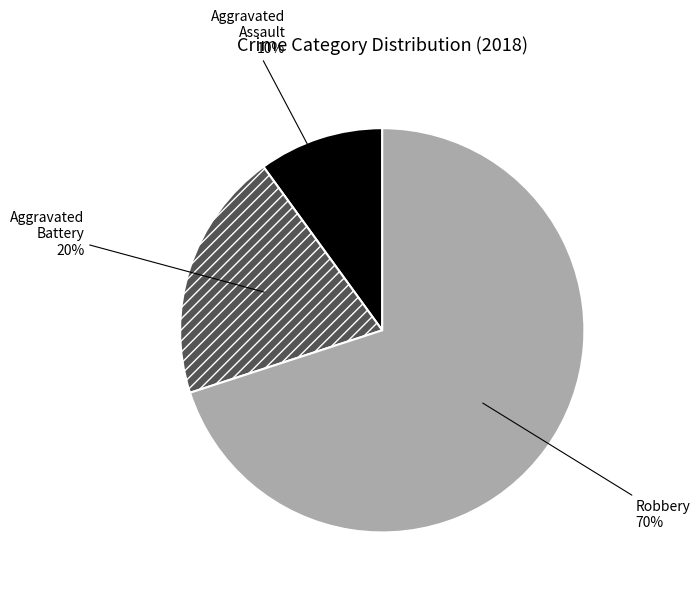

To the nearest percent, what portion does Aggravated Assault represent?

10%